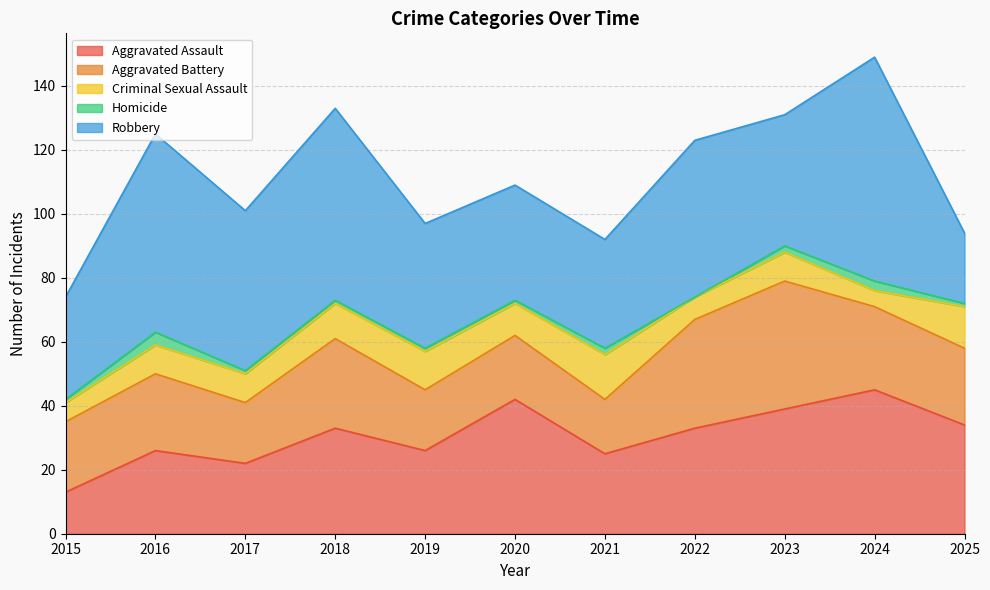

What is the sum of all Homicide values?

17